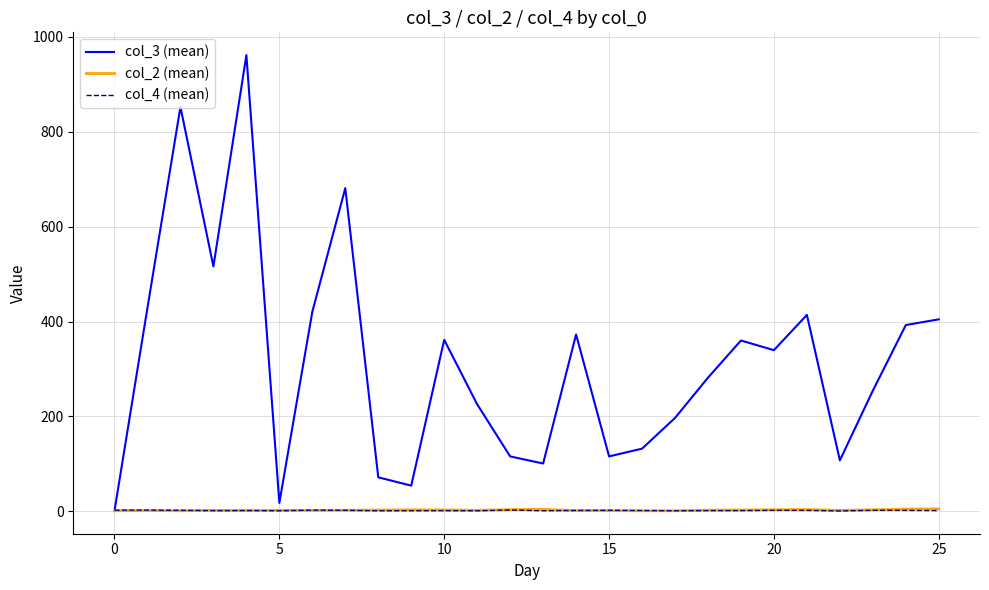

Which series has the widest spread of values?

col_3 (mean)